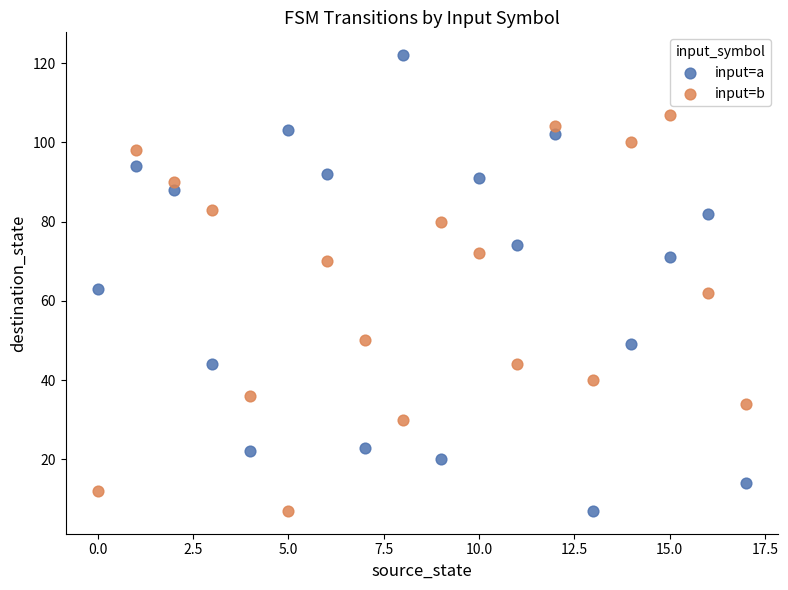

Which series has the largest Y range (max minus min)?

input=a